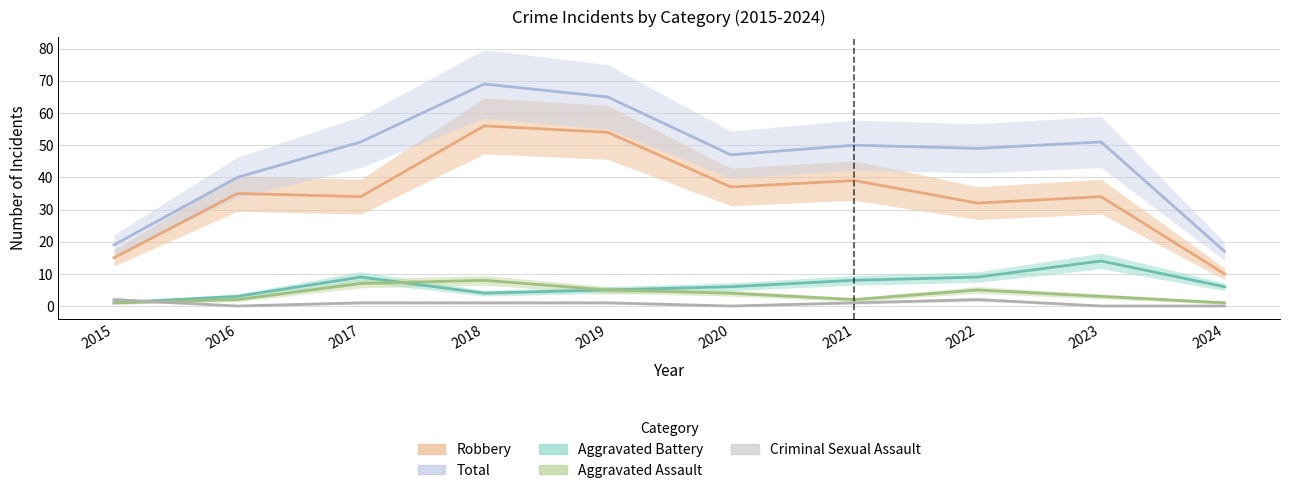

How many data points in Robbery are above 35?

4